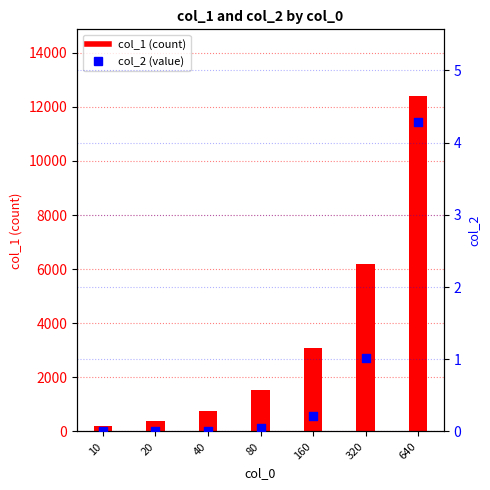

Which series has the largest total across all categories?

col_1 (count)